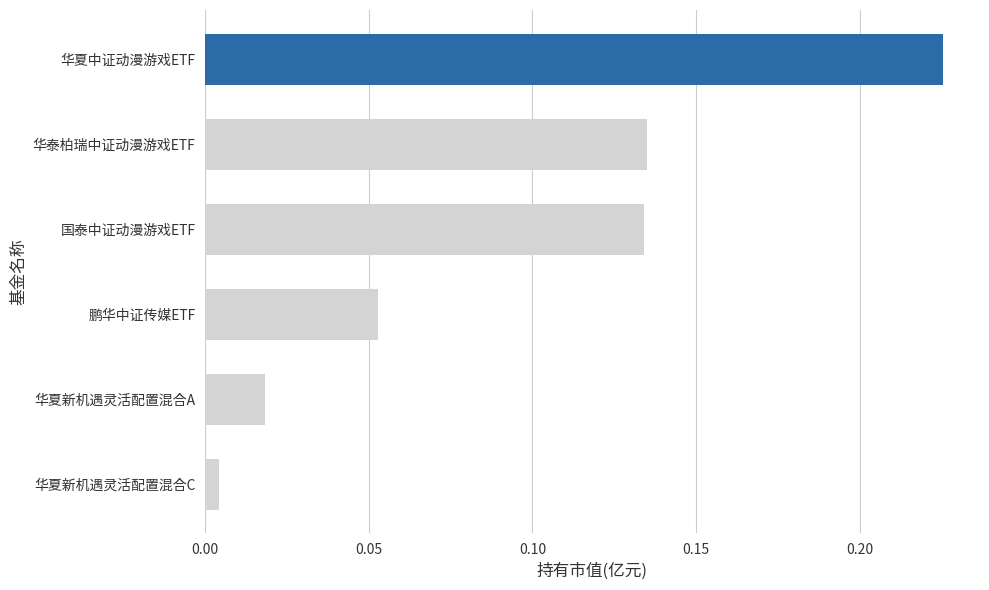

What is the sum of all values?

0.6